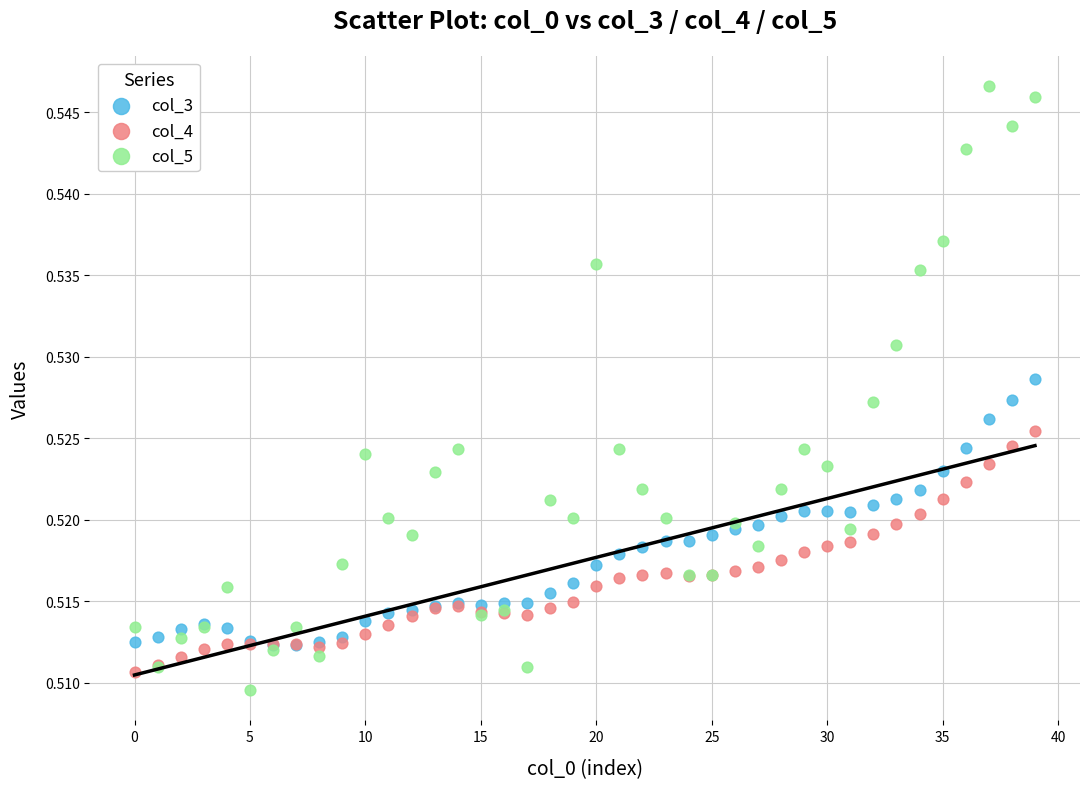

Which series has the largest Y range (max minus min)?

col_5